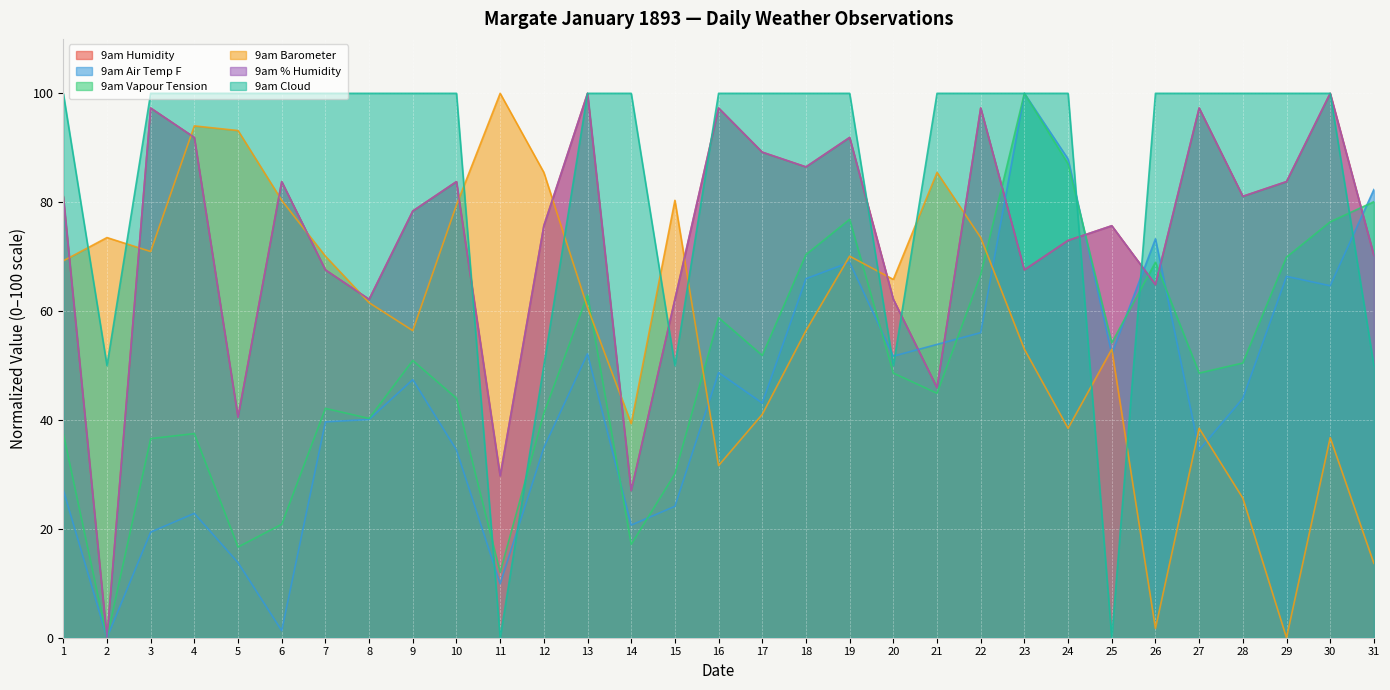

Rank the series by their maximum value, from lowest to highest.

9am Humidity, 9am Air Temp F, 9am Vapour Tension, 9am Barometer, 9am % Humidity, 9am Cloud